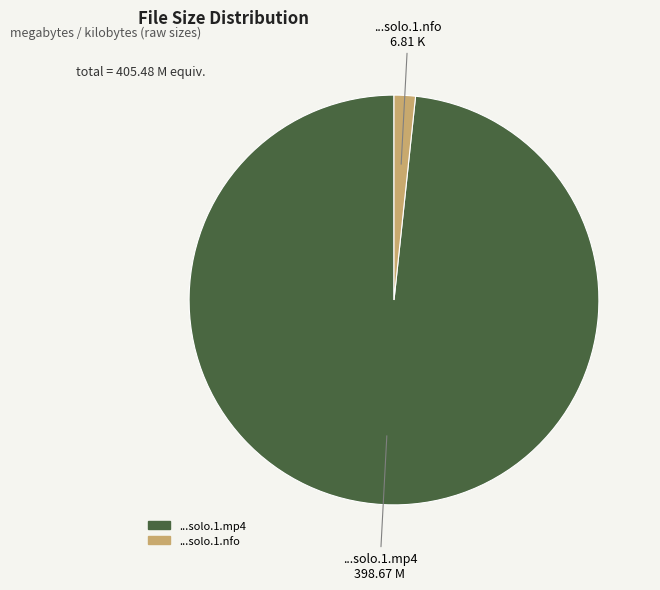

Count the number of slices in the pie.

2